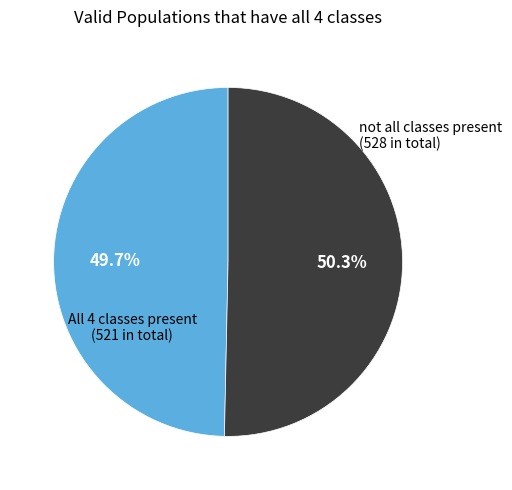

Does any single category account for the majority?

Yes